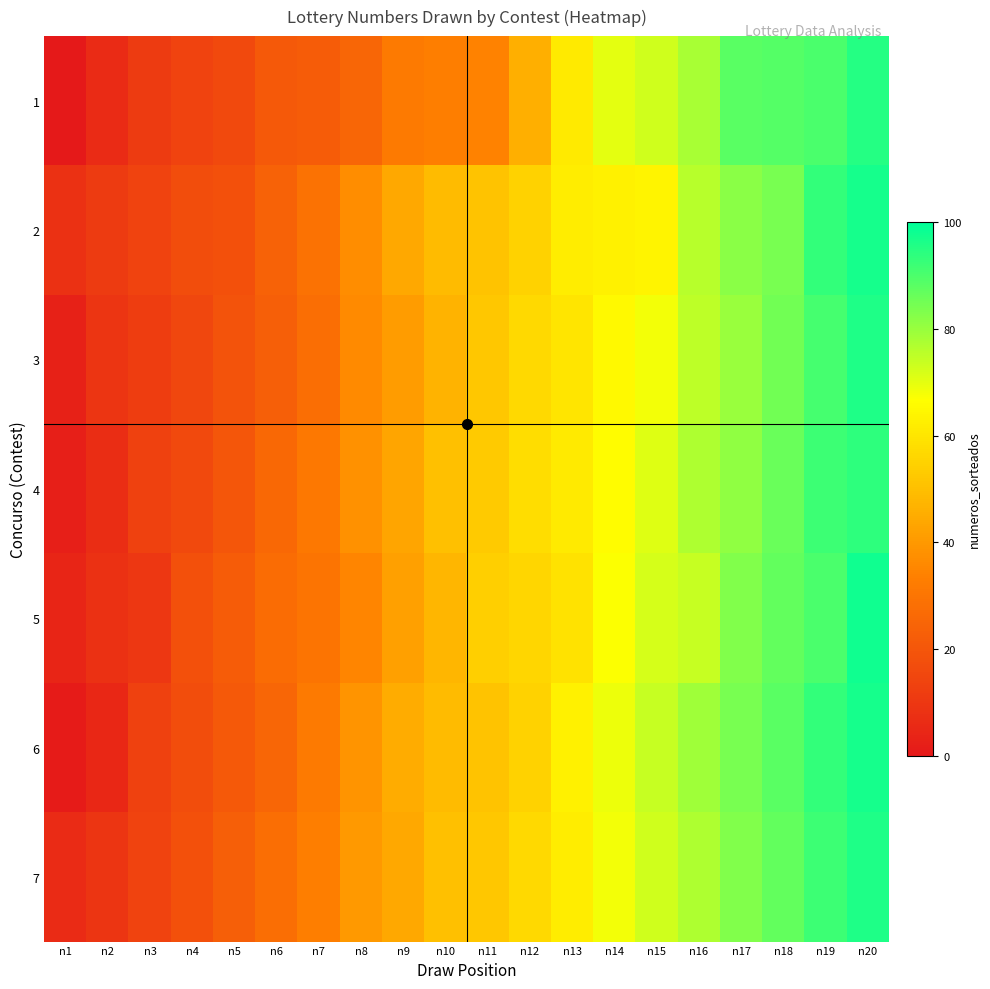

How many distinct data groups are displayed?

7